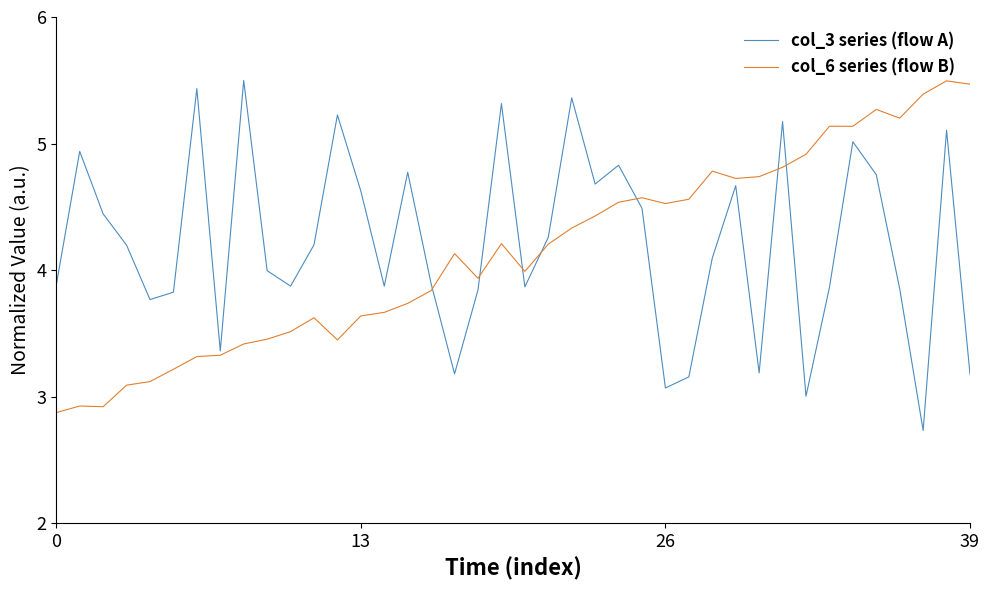

What is the highest value of the col_3 series (flow A) series?

5.5